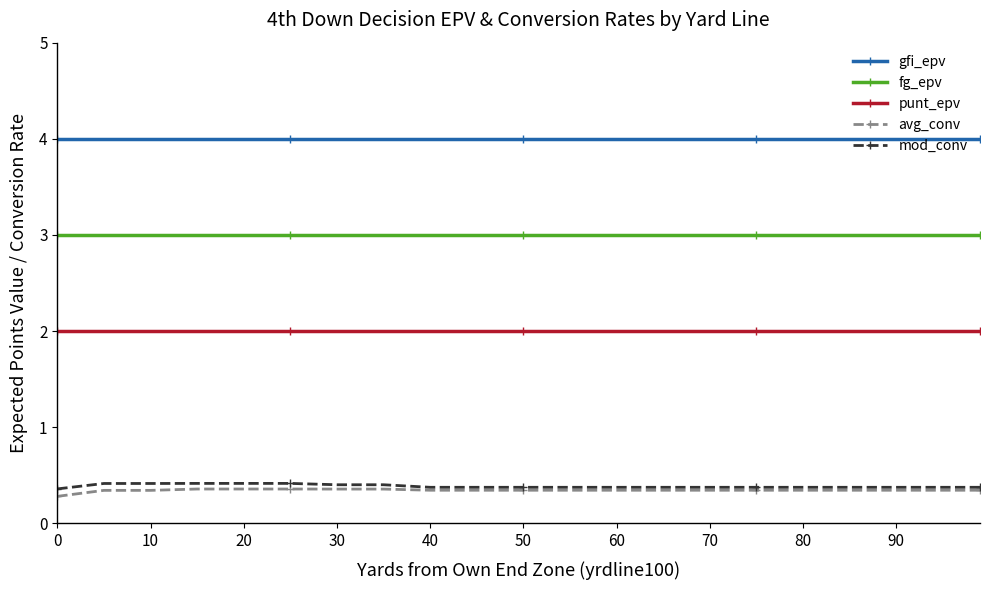

List the series in order of their peak value, highest first.

gfi_epv, fg_epv, punt_epv, mod_conv, avg_conv